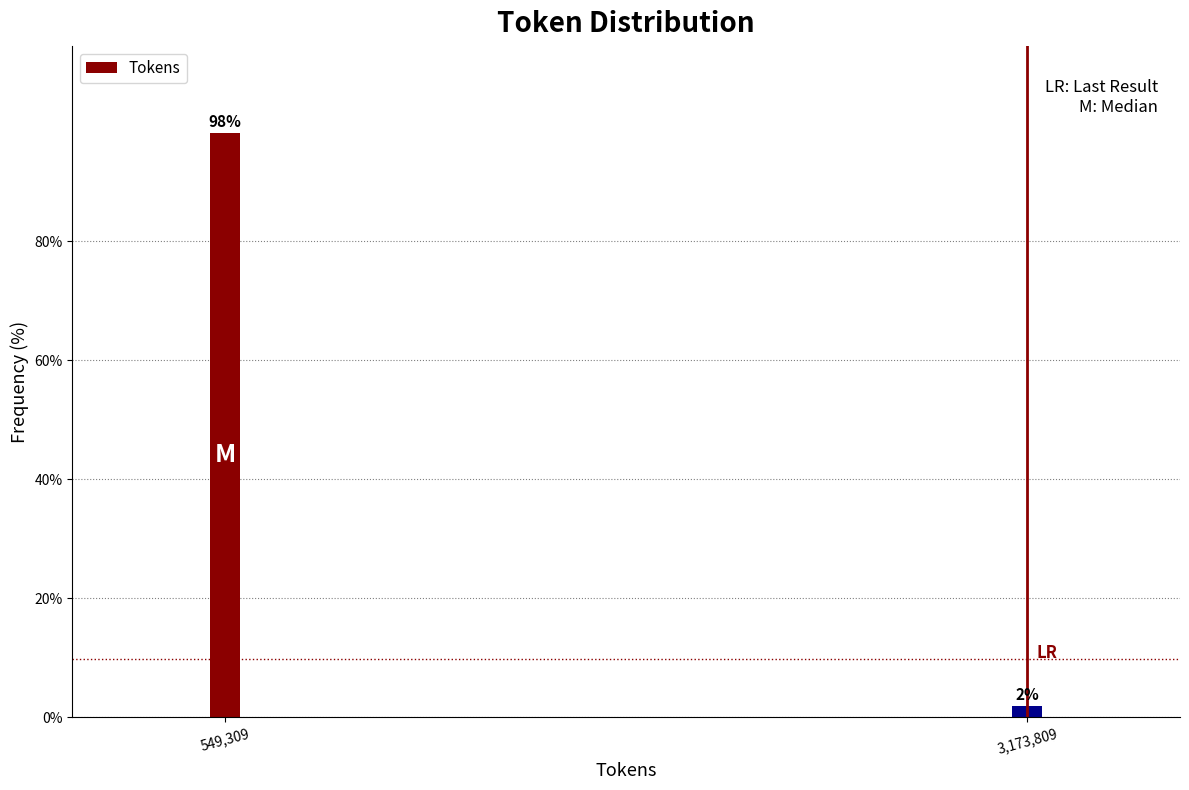

Is it true that the value at 549,309 is 98.1?

True